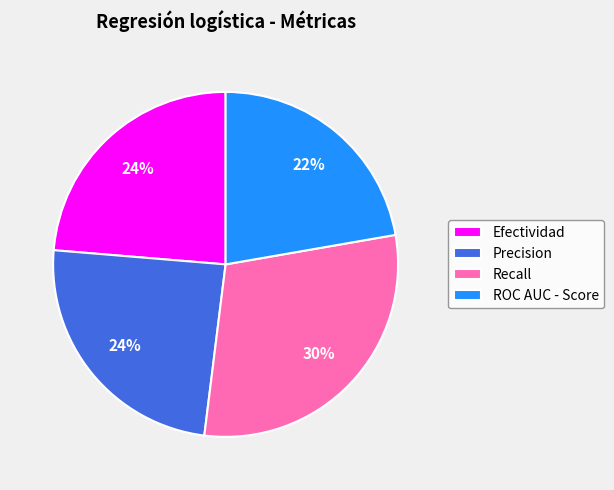

True or false: Efectividad accounts for 24% of the total.

True